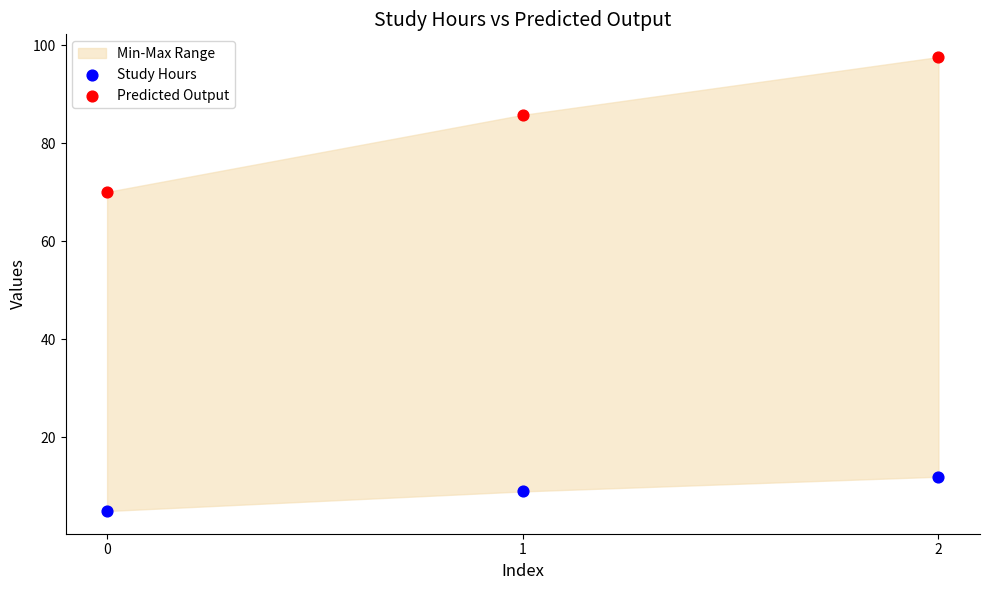

Which series contains the highest Y value?

Predicted Output